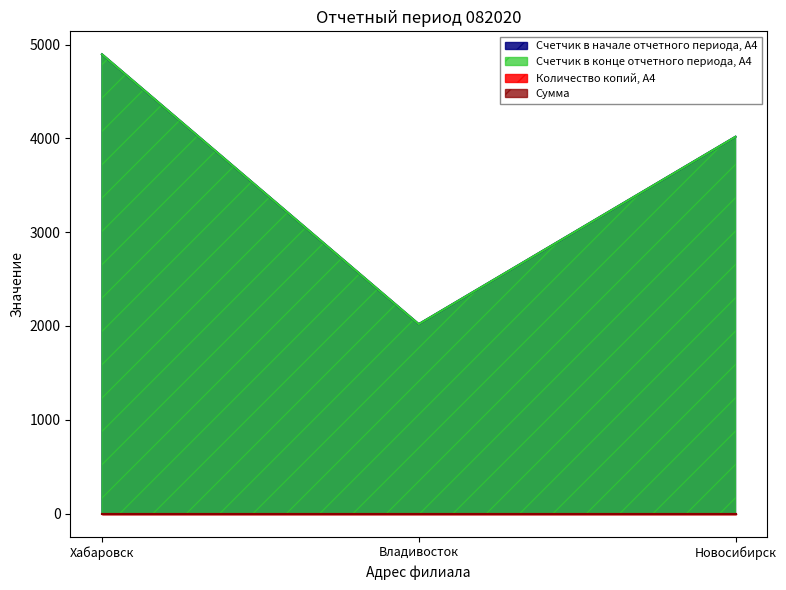

Read the Счетчик в начале отчетного периода, A4 value at Владивосток, to the nearest 100.

2000